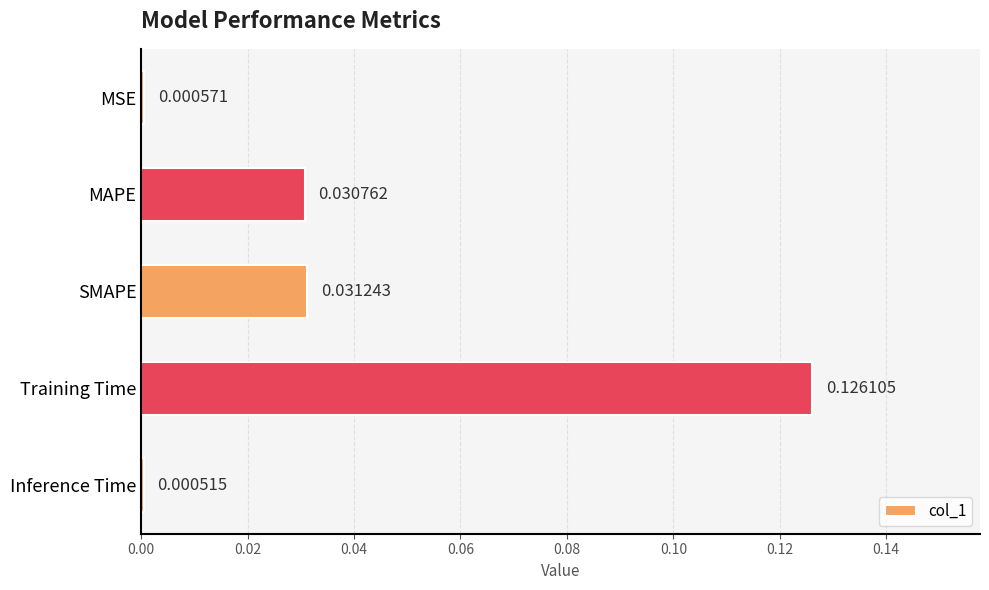

Which label corresponds to the largest value in the chart?

Training Time